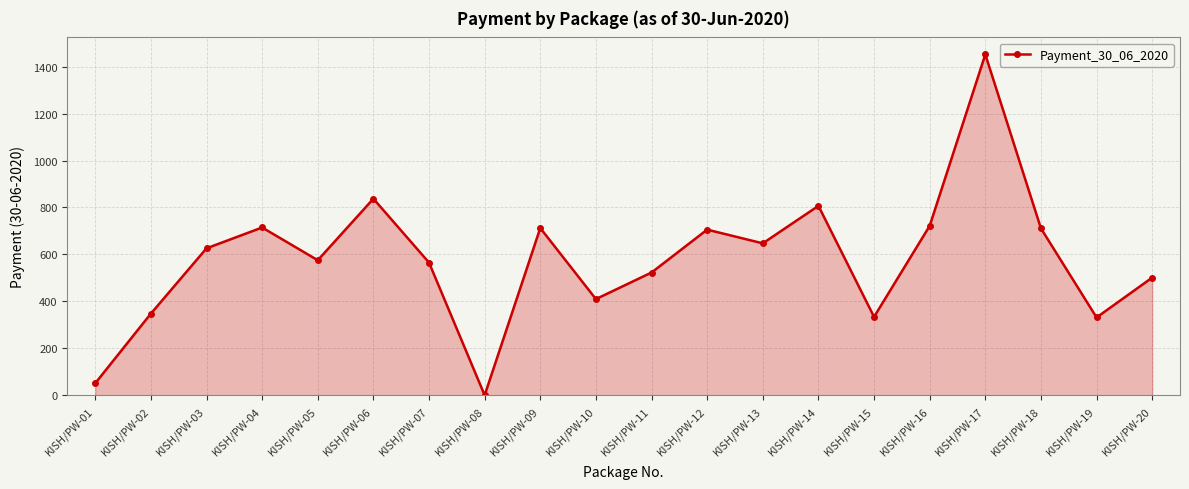

How many series are shown in this chart?

1